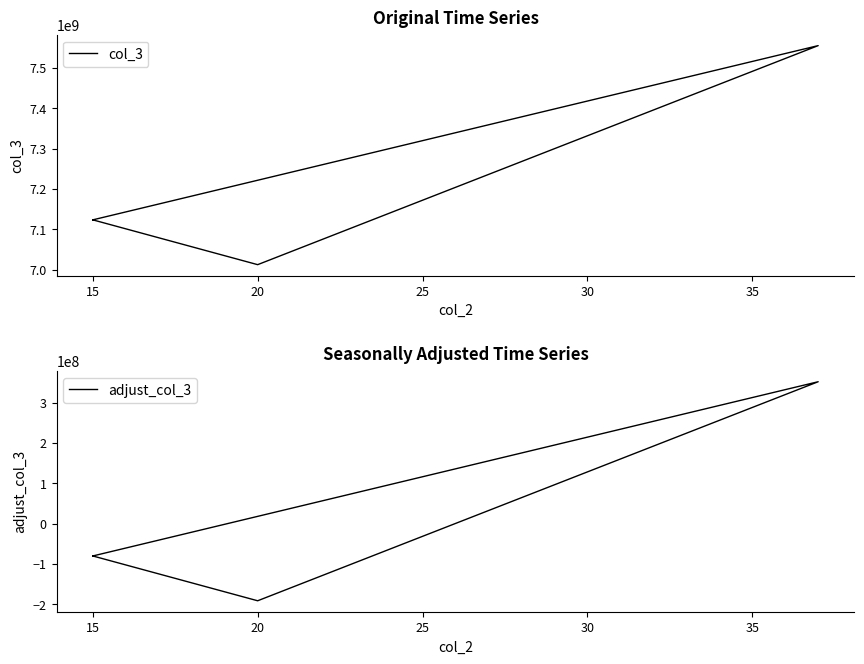

True or false: adjust_col_3 and col_3 cross at least once.

False